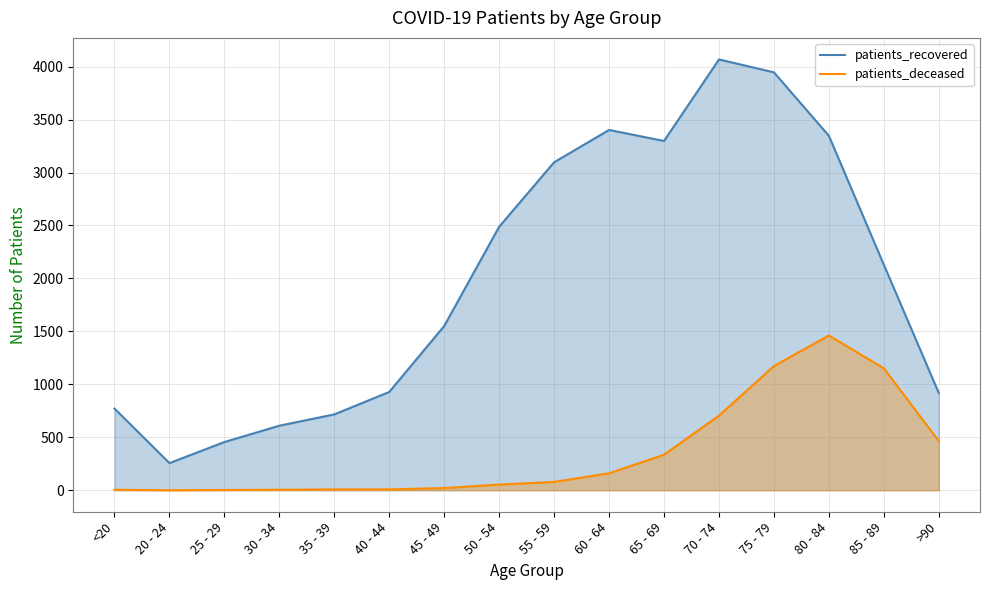

How many interior local valleys does the patients_recovered series have?

2